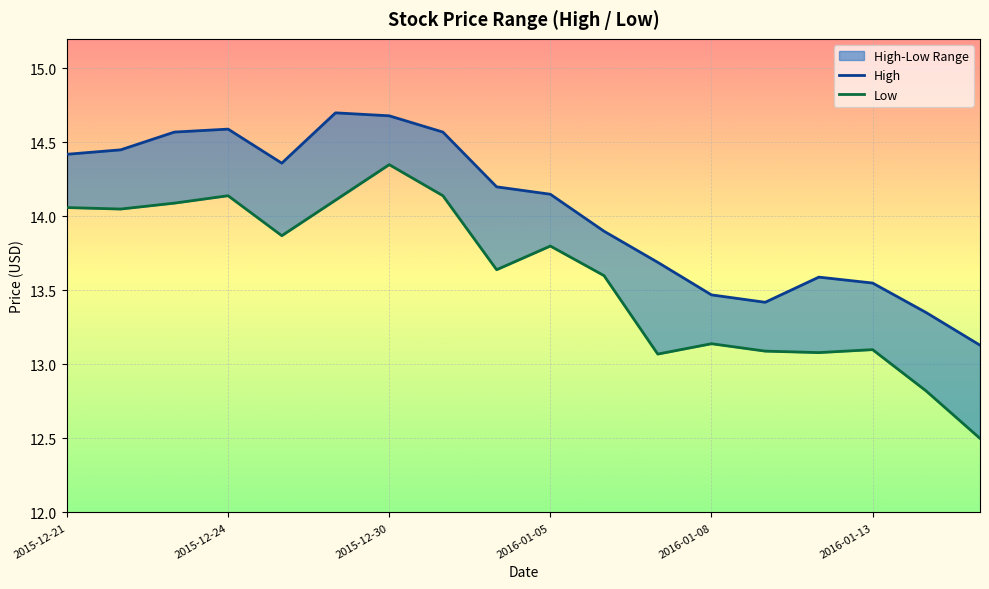

Which has a higher value, 11 or 12?

11